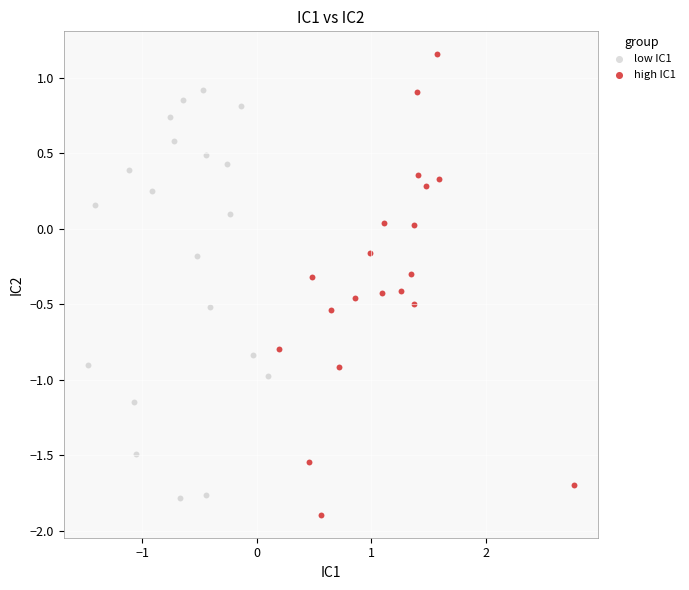

What are all the series names shown in the legend?

low IC1, high IC1